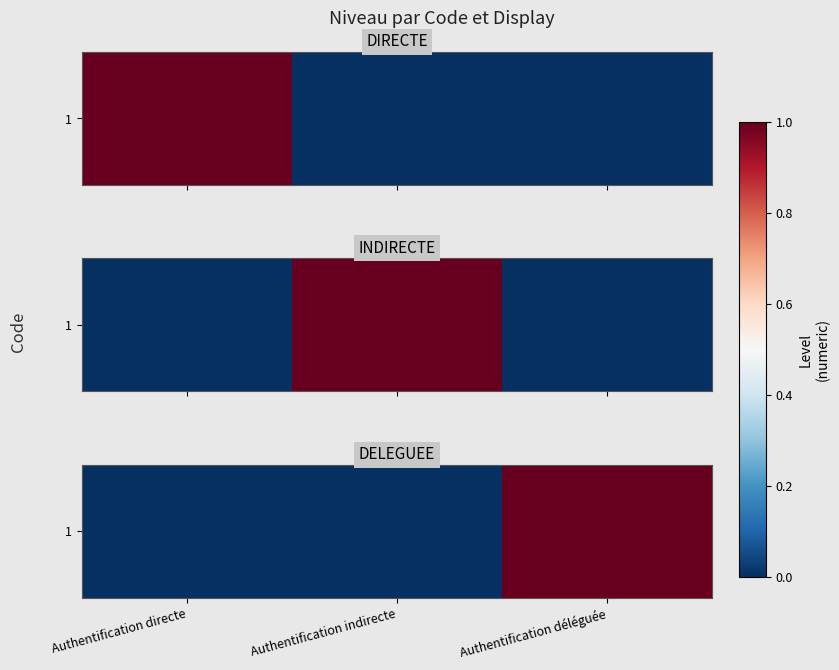

Which category has the highest value across all series?

Authentification déléguée